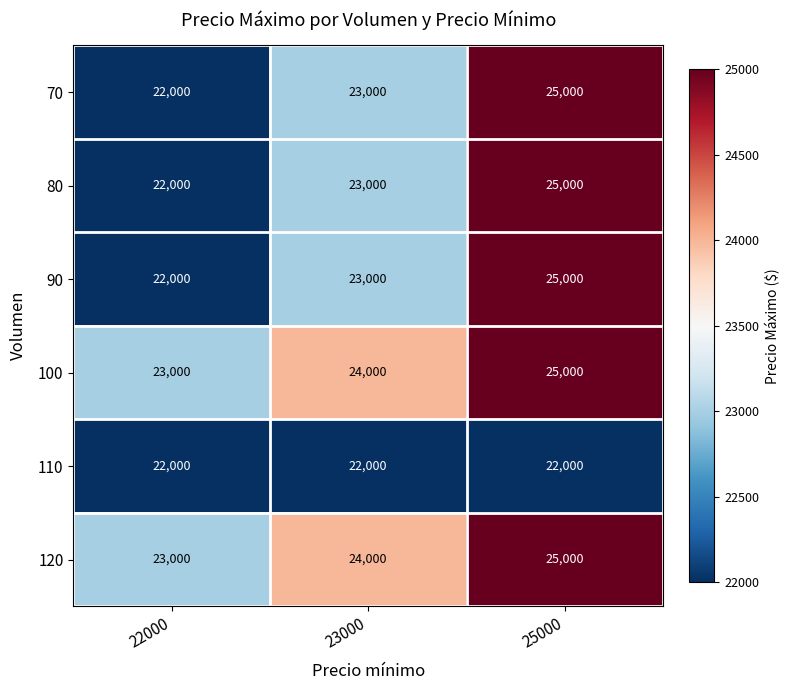

What is the approximate value of 110 at 23000?

22000